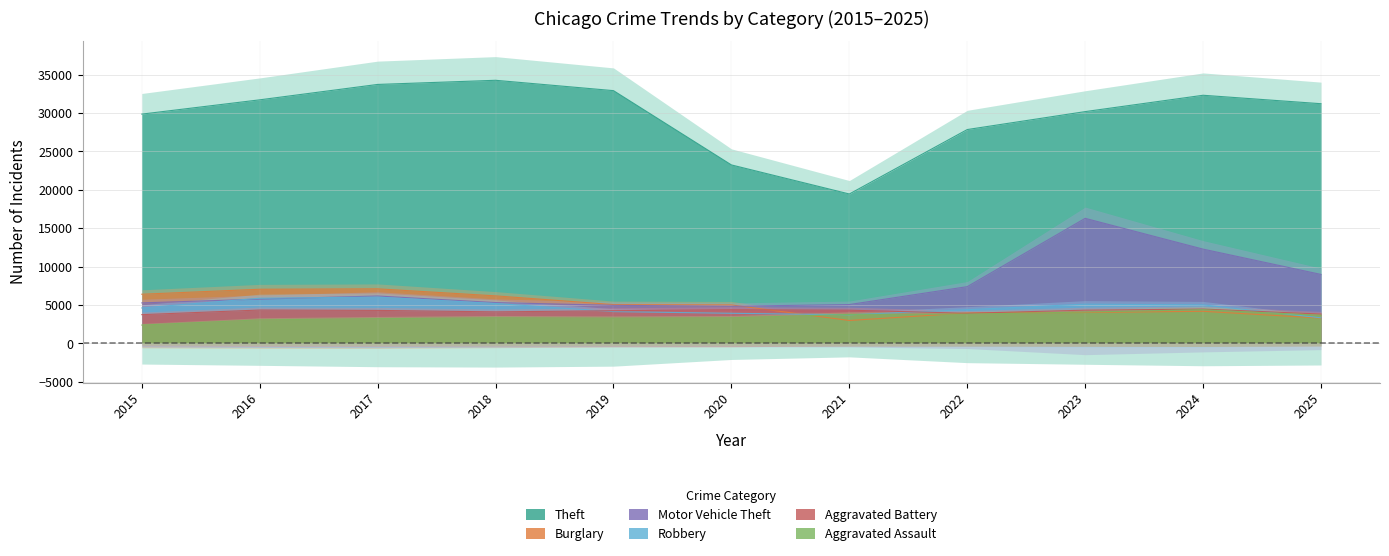

How many lines are shown in the chart?

6